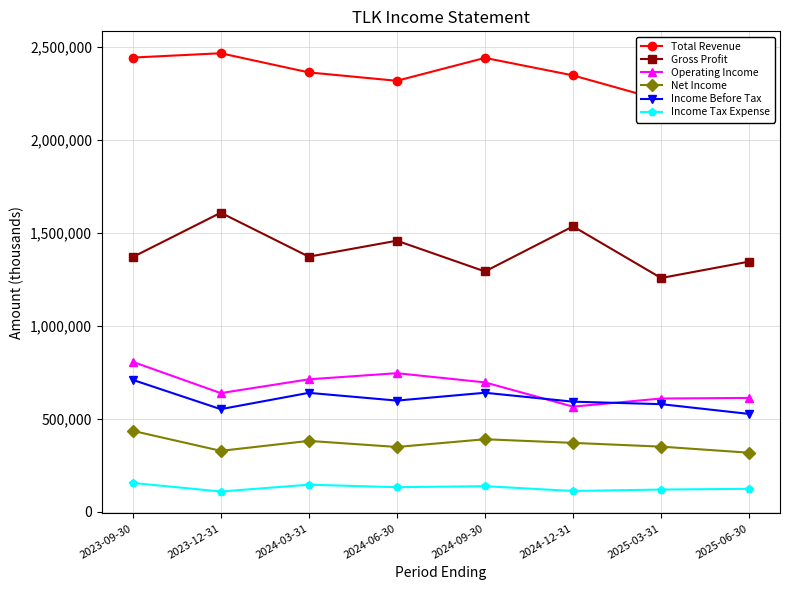

At which category is the sum across all series the highest?

2023-09-30